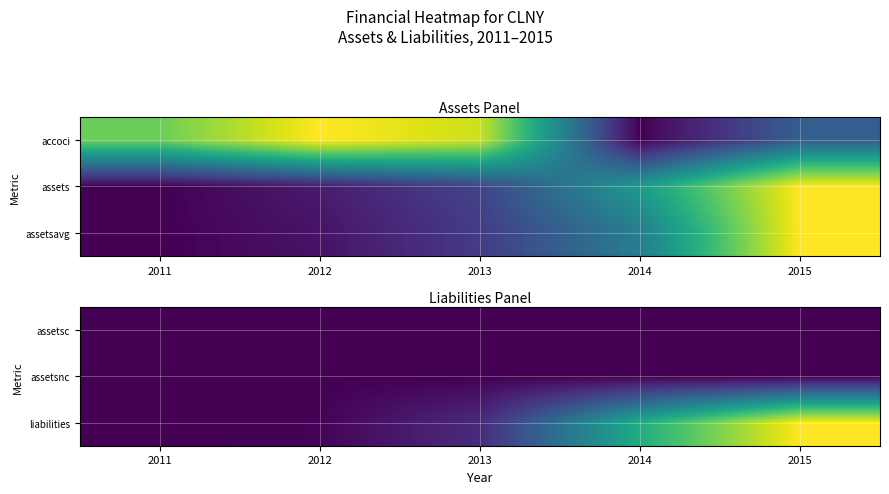

What is the spread (max minus min) of values at 2014?

0.6